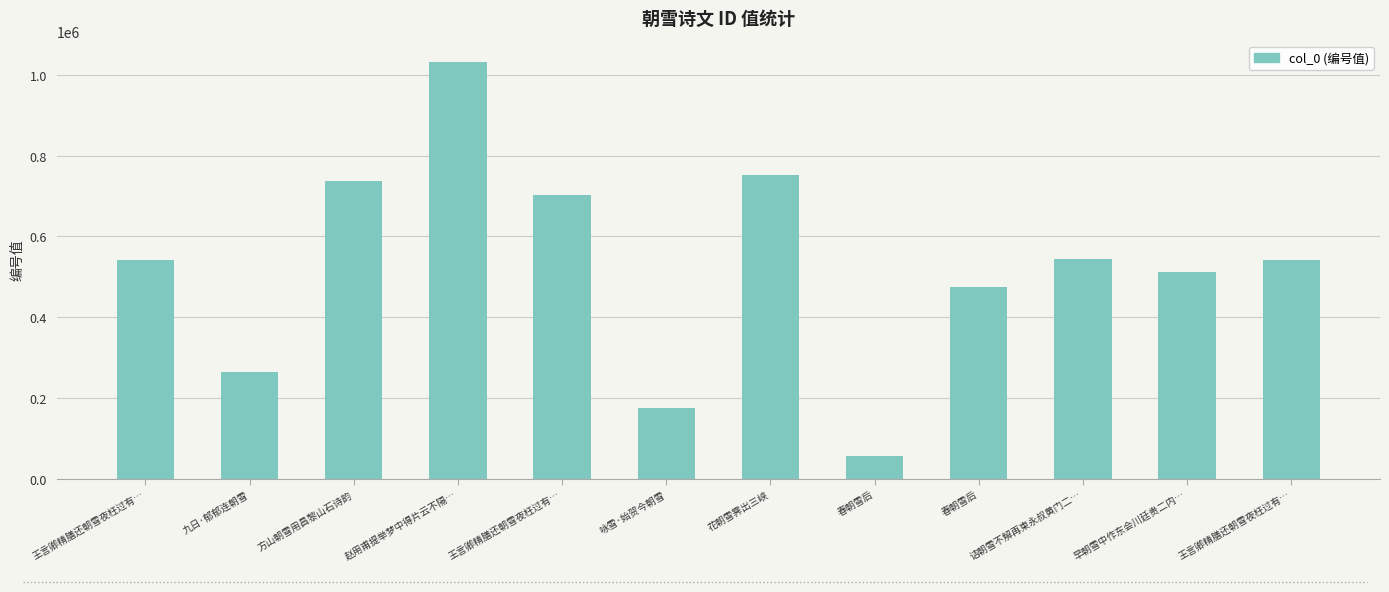

What is the approximate value at 诘朝雪不解再柬永叔黄门二…?

544575